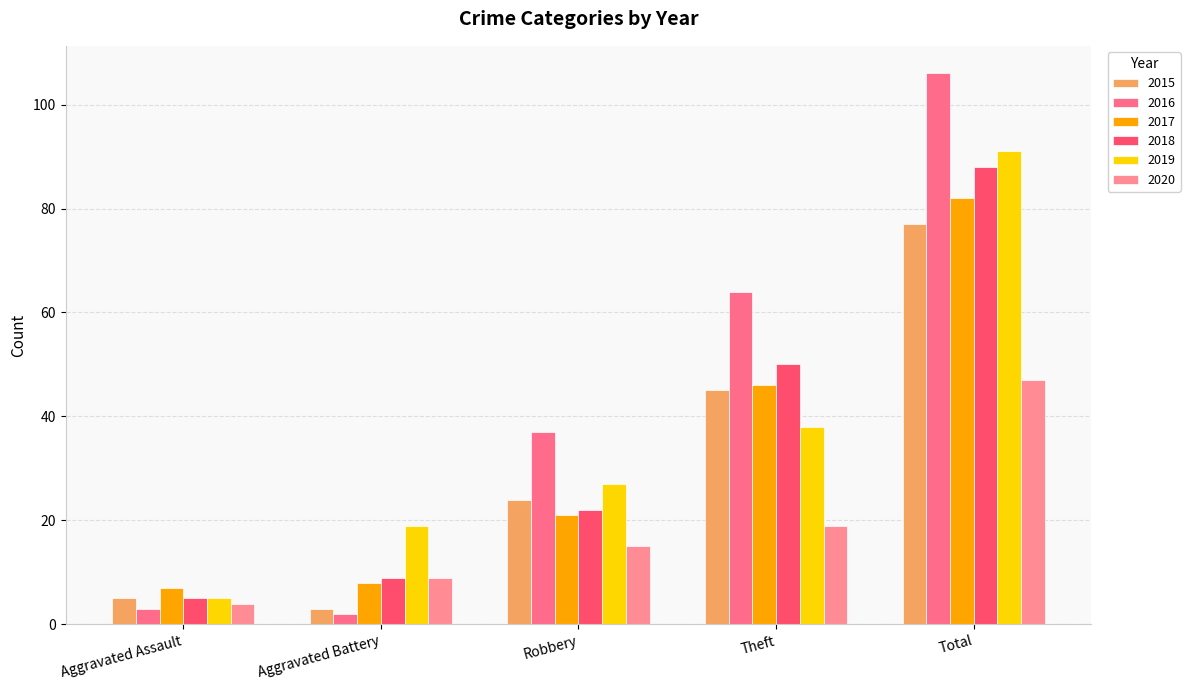

How many bars are there in total?

30